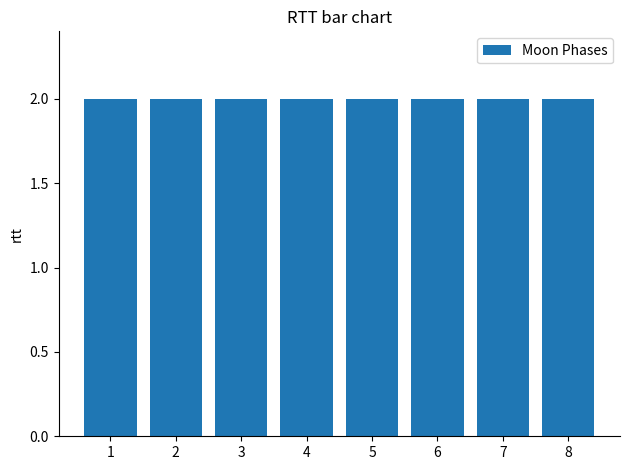

What is the greatest value displayed?

2